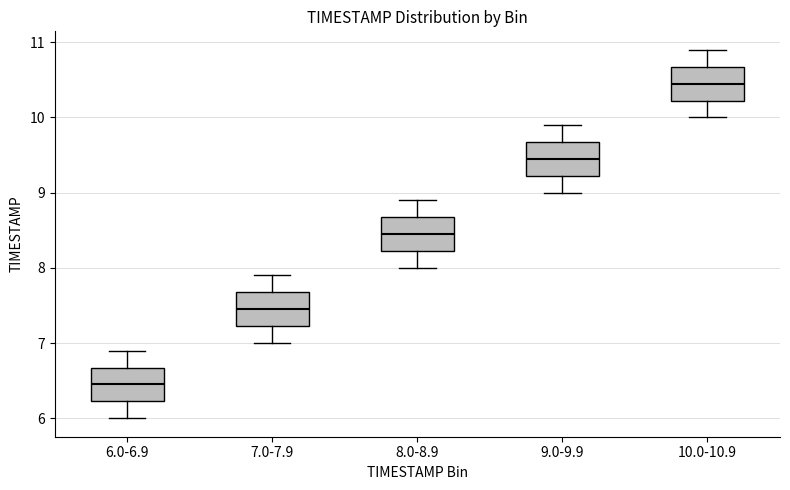

Reading left to right, read every box against the y-axis: the position of its median line, the range the box covers, and the ends of its whiskers. The values are not printed on the chart, so give them approximately, as read against the axis.

6.0-6.9: median 6.5, box 6.2 to 6.7, whiskers 6.0 to 6.9
7.0-7.9: median 7.5, box 7.2 to 7.7, whiskers 7.0 to 7.9
8.0-8.9: median 8.5, box 8.2 to 8.7, whiskers 8.0 to 8.9
9.0-9.9: median 9.5, box 9.2 to 9.7, whiskers 9.0 to 9.9
10.0-10.9: median 10.5, box 10.2 to 10.7, whiskers 10.0 to 10.9